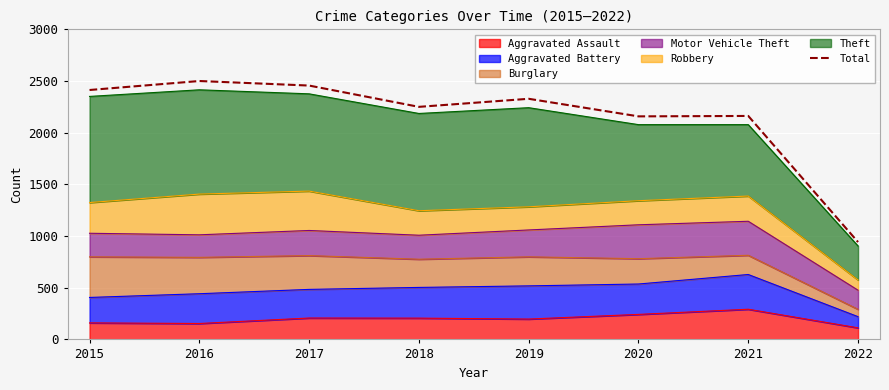

Count the number of values greater than 2328.

3